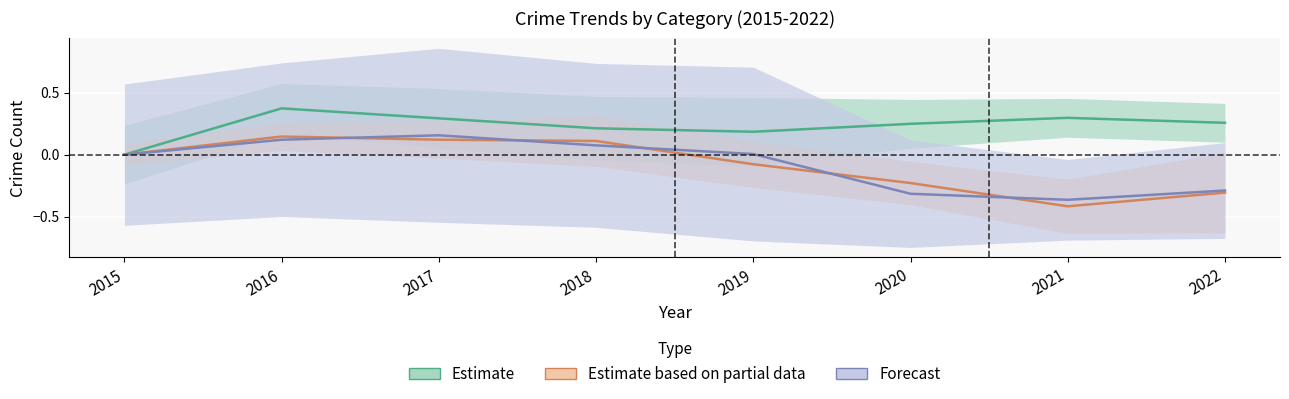

What is the difference between the highest and lowest values at 2022?

0.6